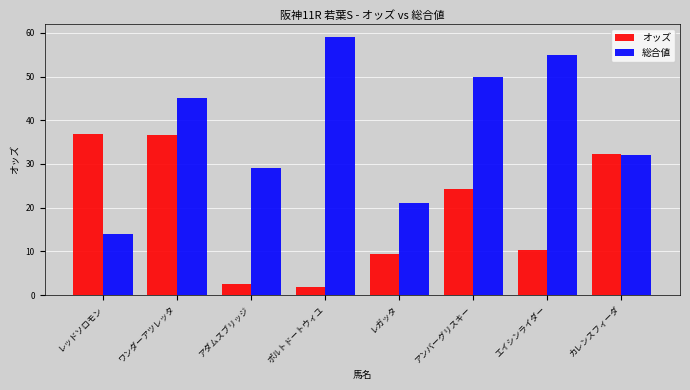

Rank the series by their maximum value, from highest to lowest.

総合値, オッズ